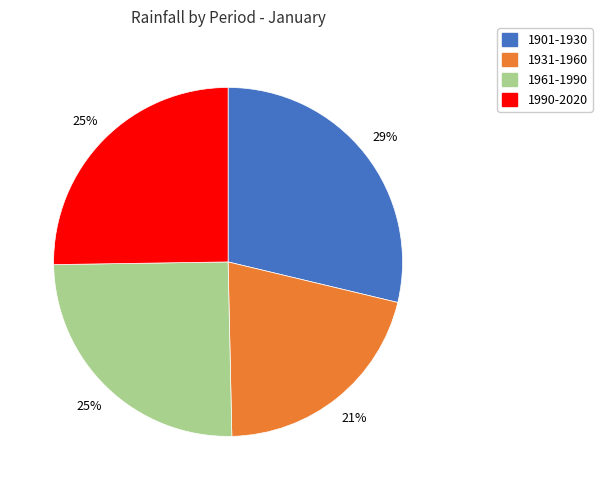

Is the sum of 1901-1930 and 1990-2020 greater than half?

Yes